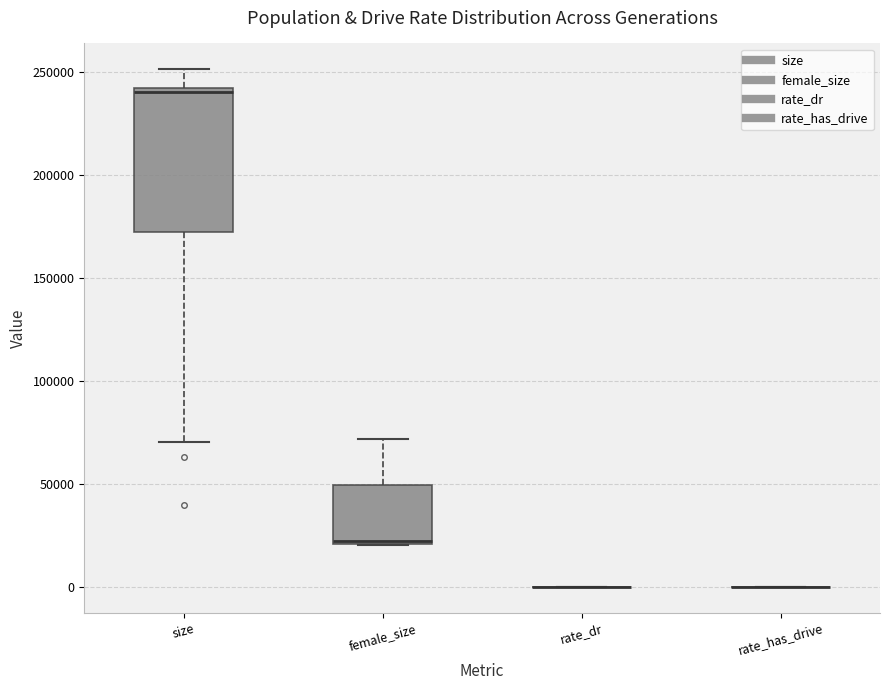

Reading left to right, transcribe this box plot: for each box, give where its median line is, the range the box spans, and where its two whiskers end, as read against the y-axis. The values are not printed on the chart, so give them approximately, as read against the axis.

size: median 240000, box 170000 to 245000, whiskers 70000 to 250000
female_size: median 20000, box 20000 to 50000, whiskers 20000 to 70000
rate_dr: box collapsed to a line at 0, whiskers 0 to 0
rate_has_drive: box collapsed to a line at 0, whiskers 0 to 0